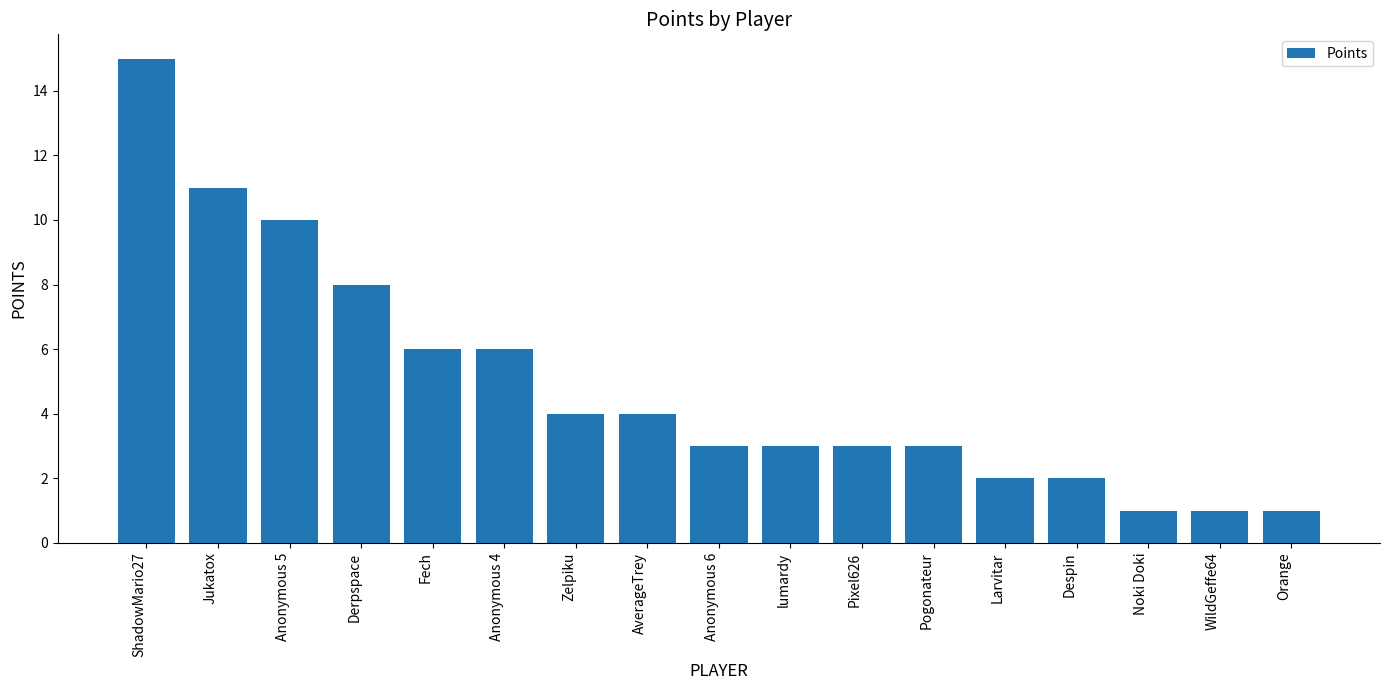

Which label corresponds to the largest value in the chart?

ShadowMario27